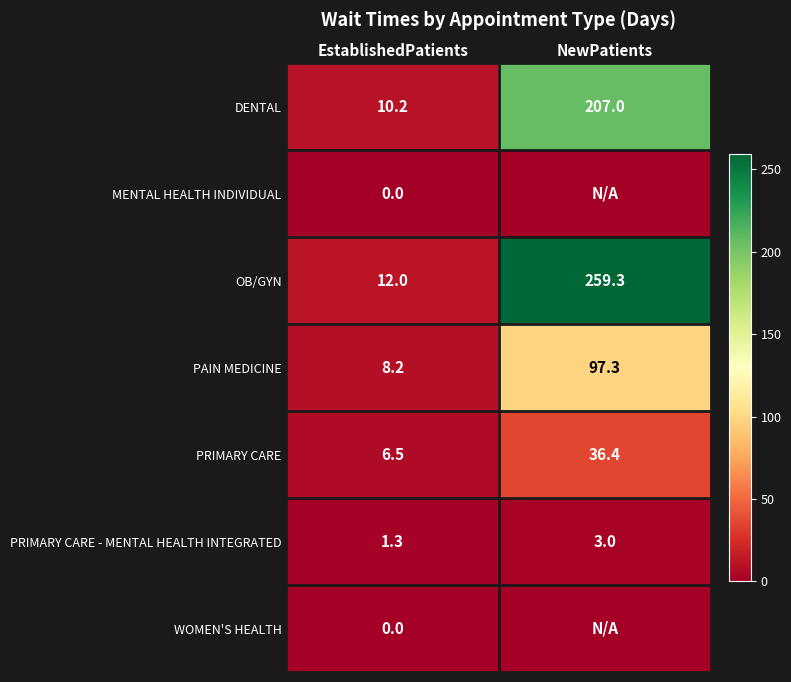

What is the minimum value for DENTAL?

10.2